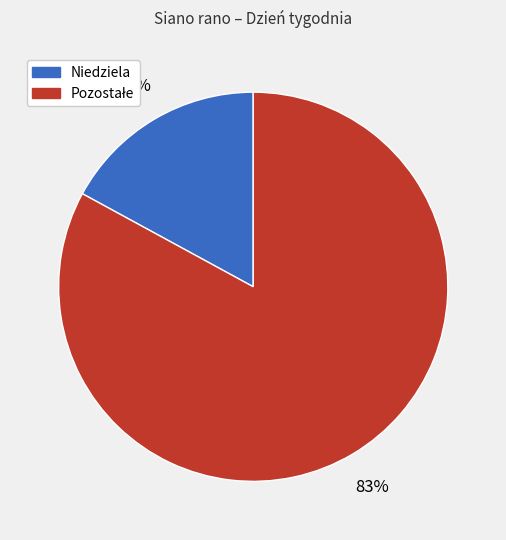

Is there a majority slice in this chart?

Yes